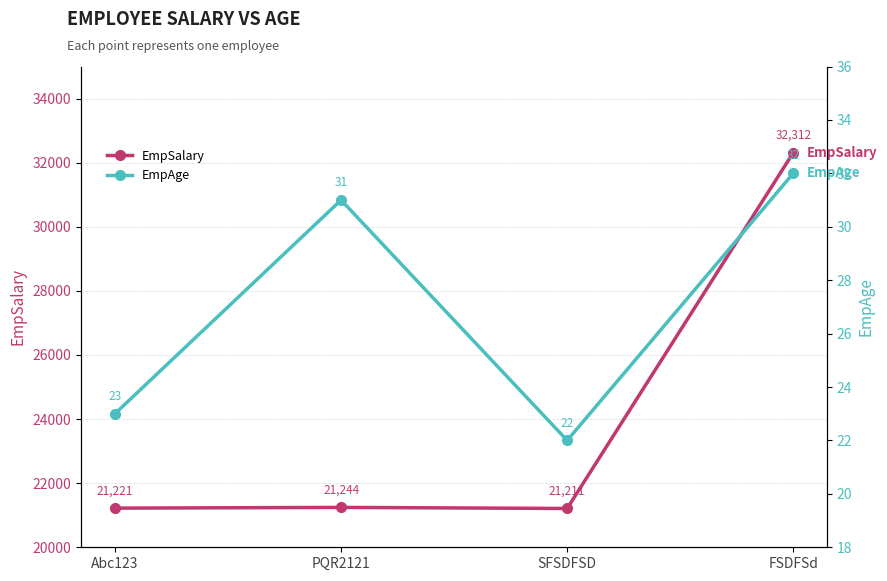

The value of EmpSalary at PQR2121 is 4961. True or false?

False